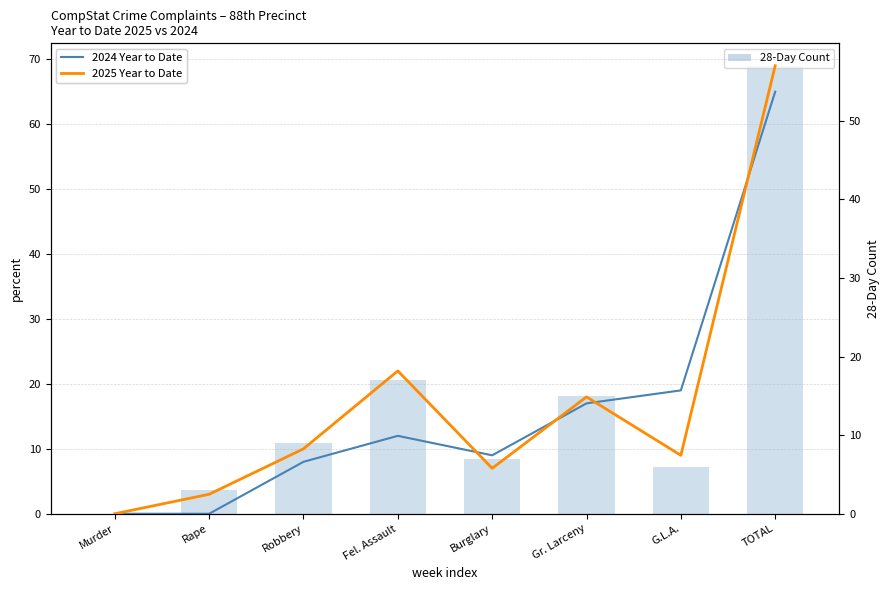

What value does the 2025 Year to Date series have at Fel. Assault, to the nearest 10?

20